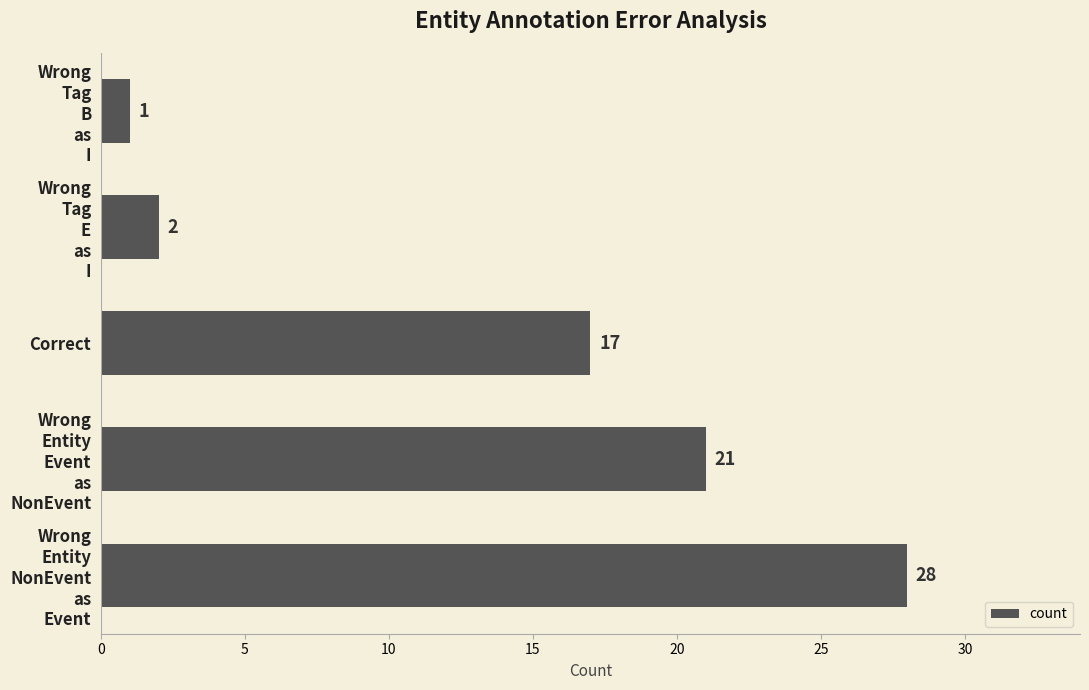

Where is the data nearest to the value 14?

Correct